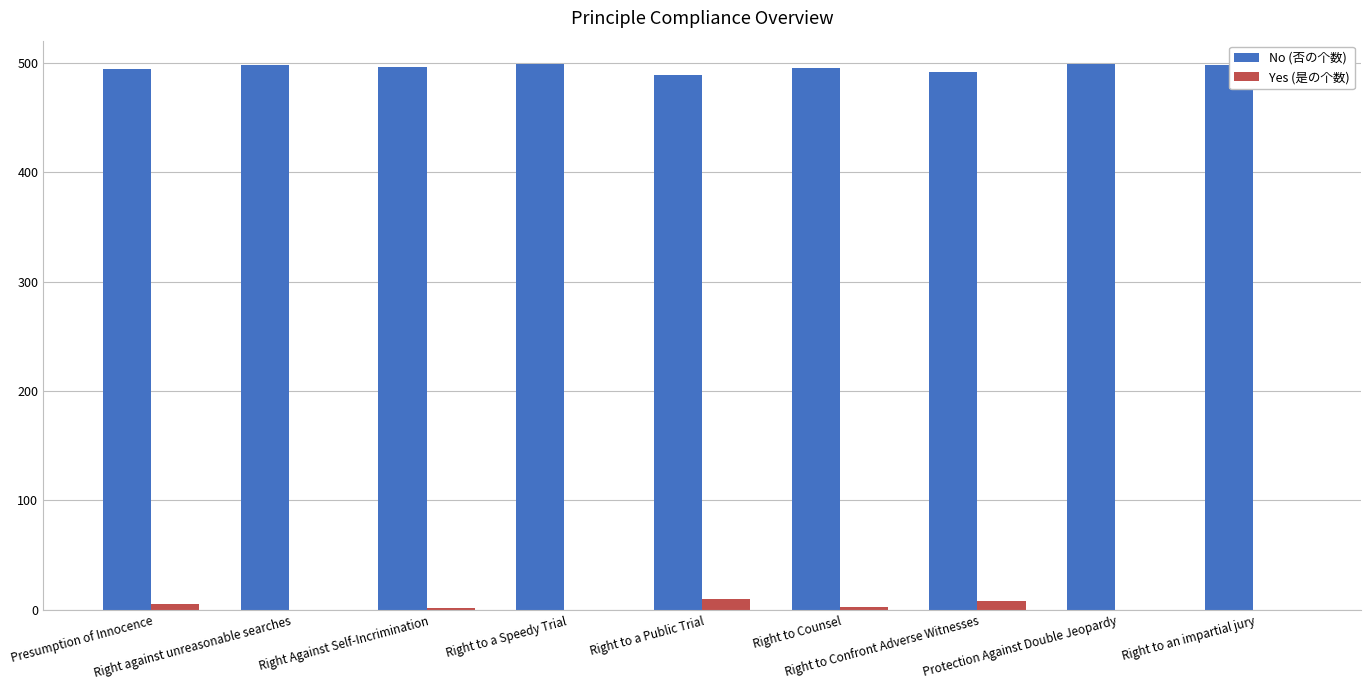

How many series are shown in this chart?

2